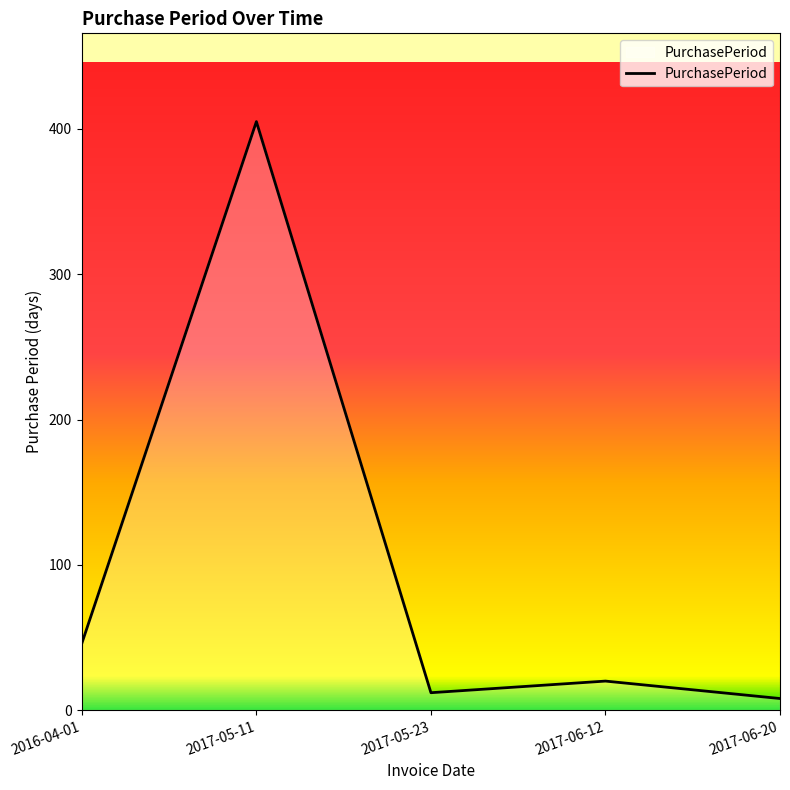

What position from the right is 2017-06-12?

2